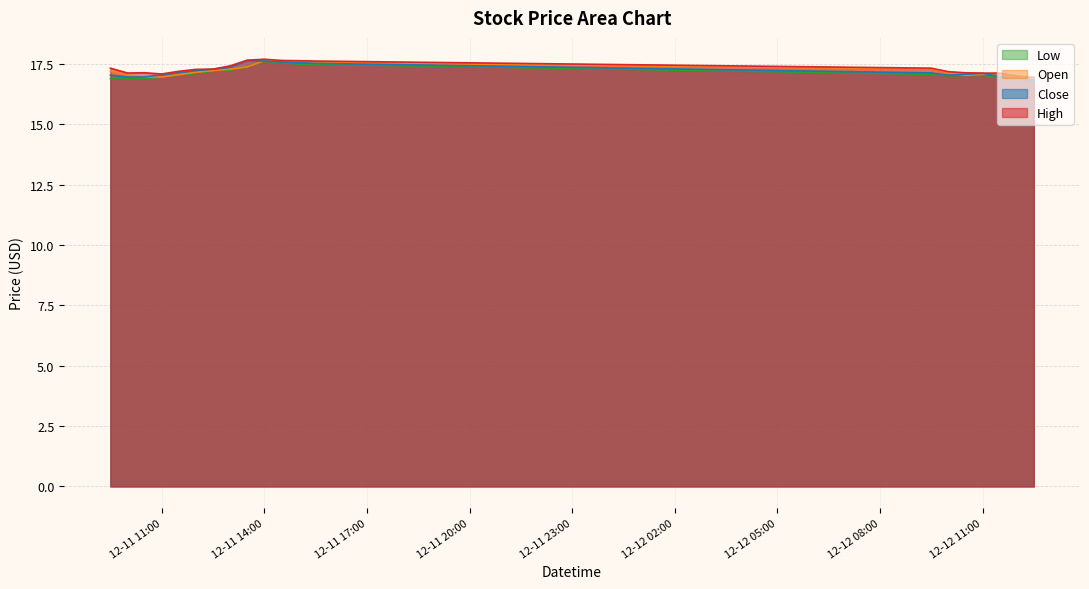

Rank the series by their maximum value, from highest to lowest.

High, Close, Open, Low